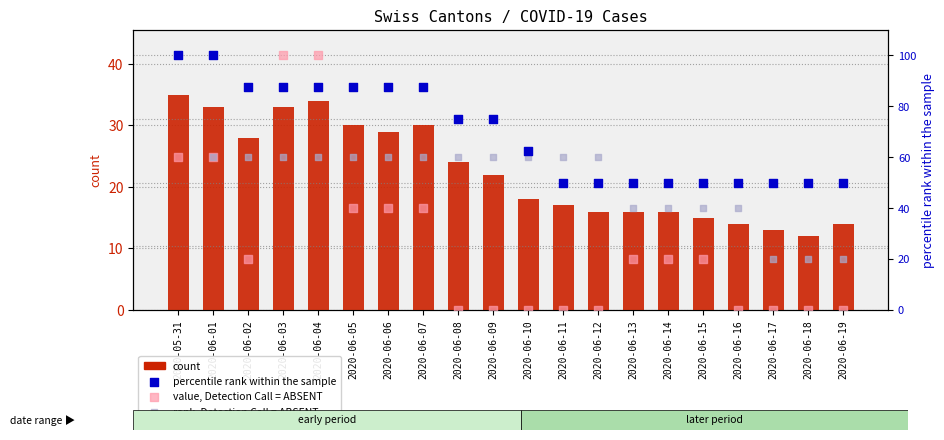

What are all the series names shown in the legend?

count, percentile rank within the sample, value, Detection Call = ABSENT, rank, Detection Call = ABSENT